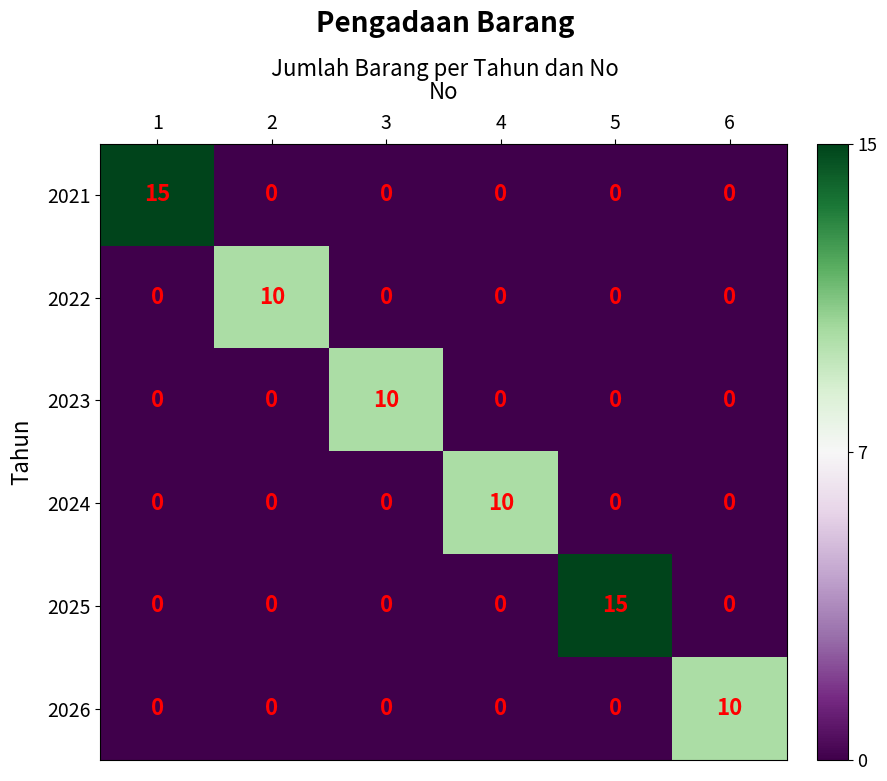

Which series changed the most between 5 and 6?

2025